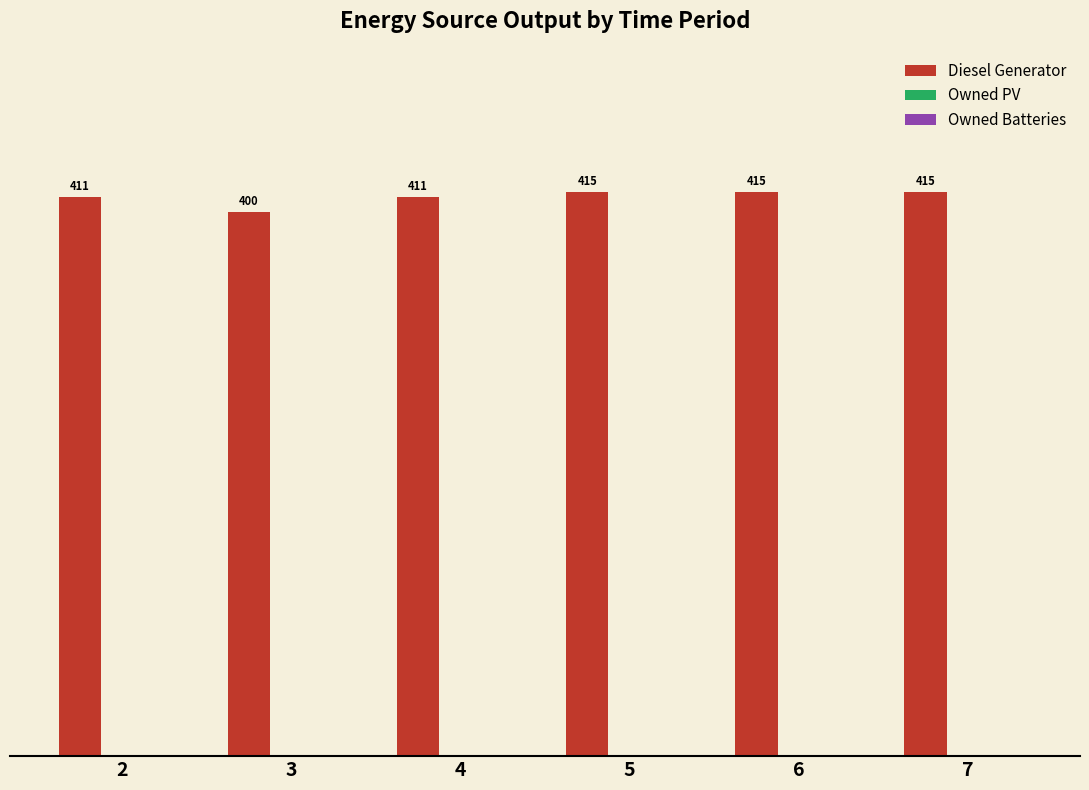

What is the average value?

411